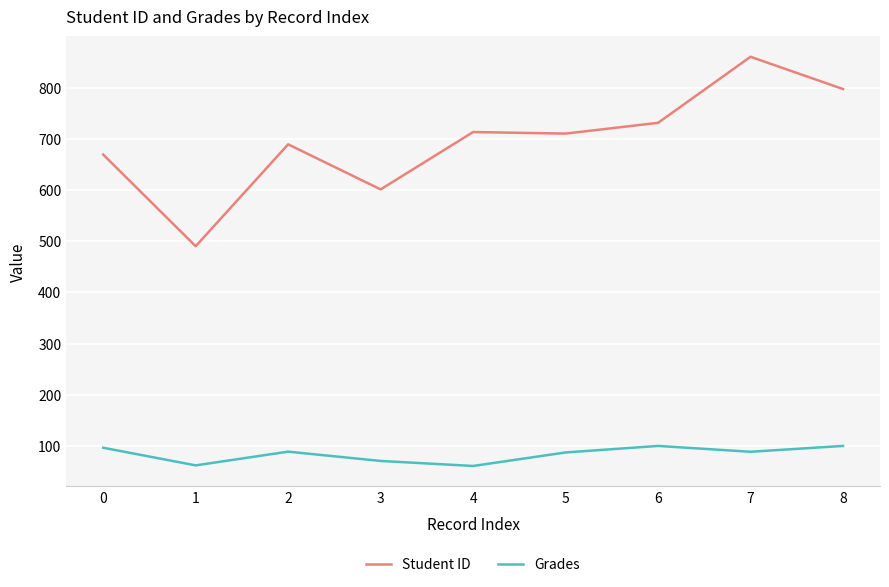

What value does the Student ID series have at 0?

669.0